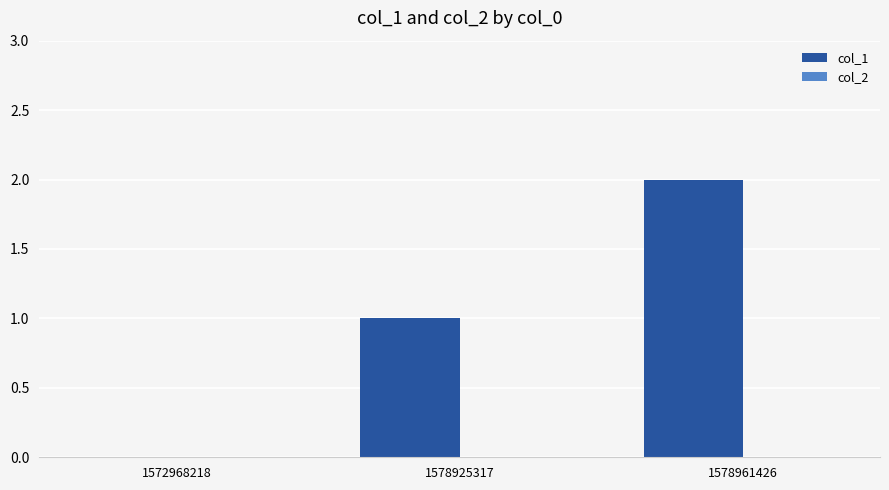

What is the change in value from 1572968218 to 1578961426?

+2